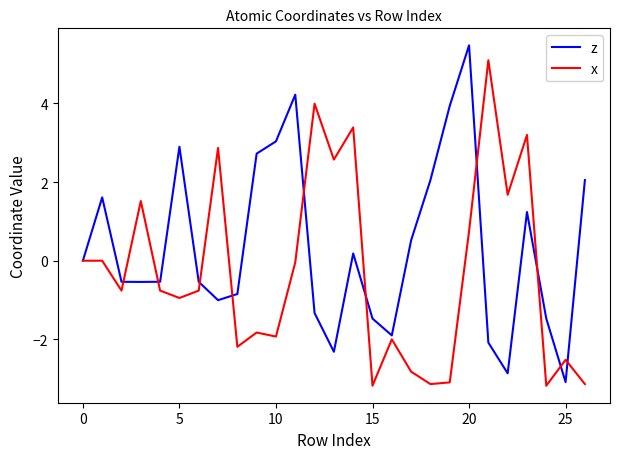

How many interior local valleys does the x series have?

9